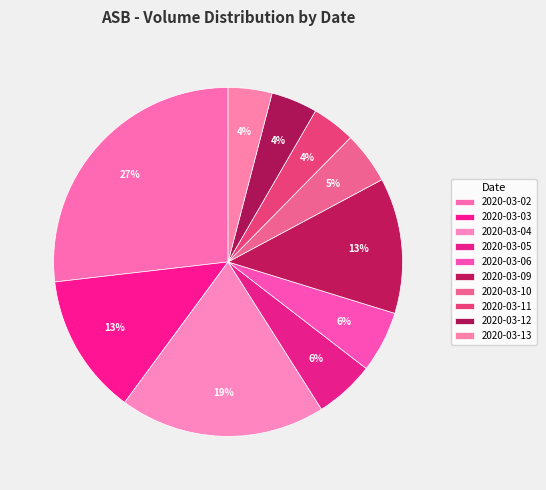

Which has a higher value, 2020-03-05 or 2020-03-04?

2020-03-04